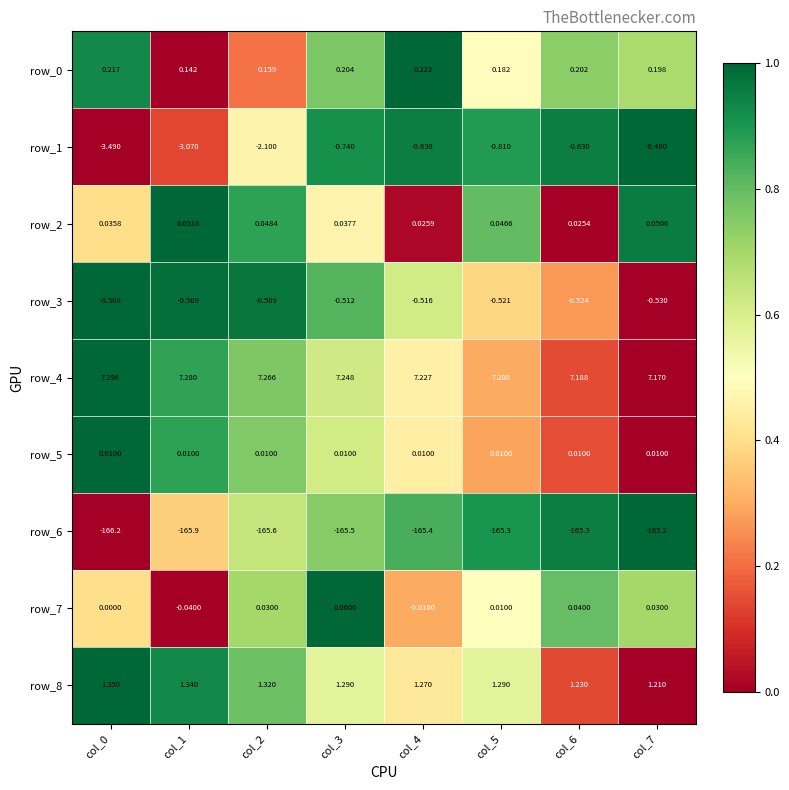

Is it true that row_4 equals 0.8 at col_4?

False